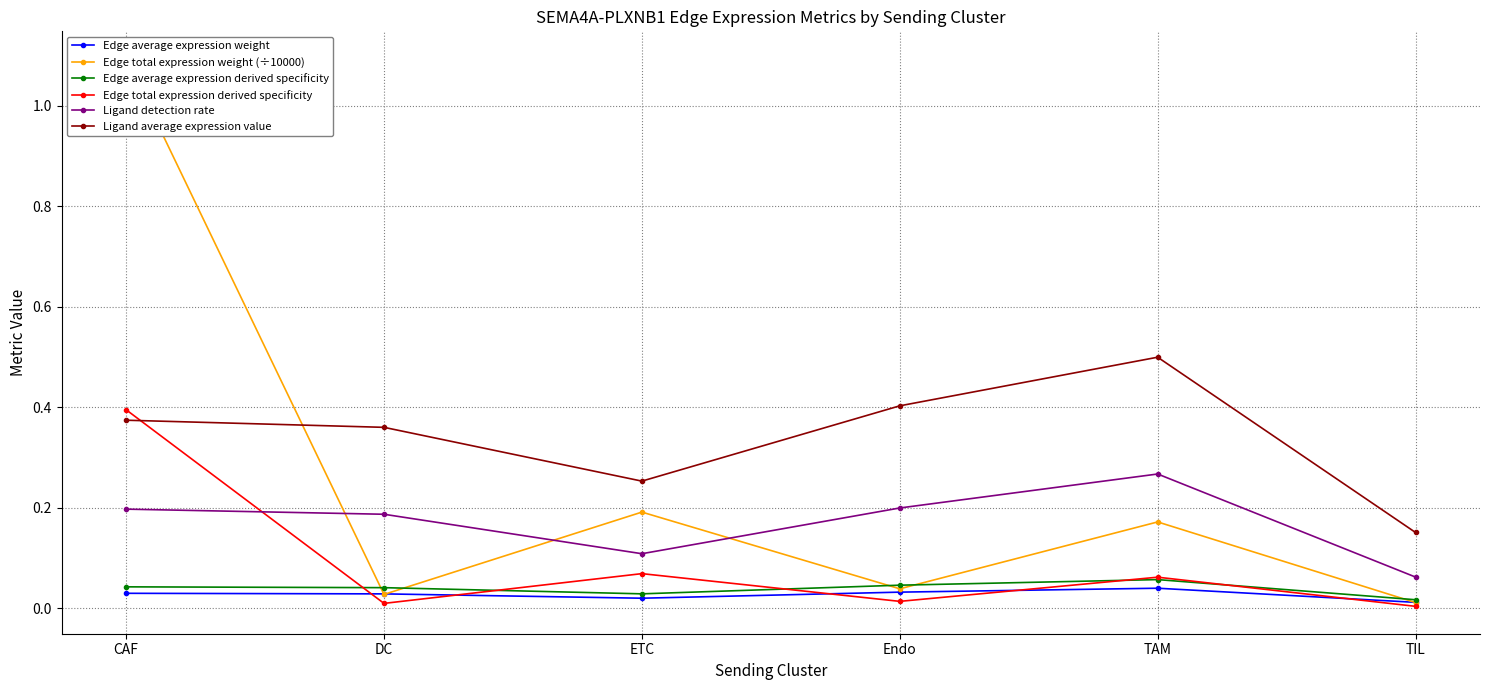

What is the sum of the Edge total expression weight (÷10000) values at ETC and Endo?

0.2